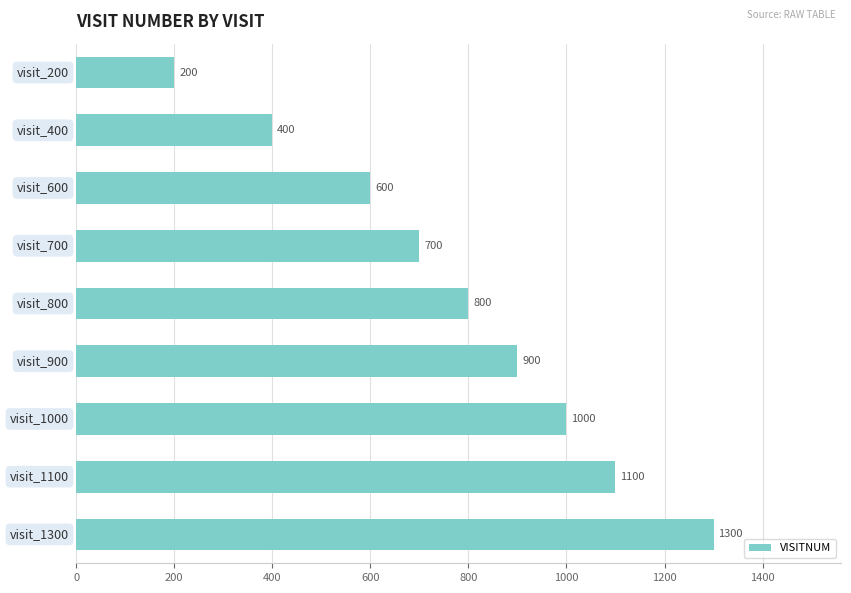

How many values are below 800?

4